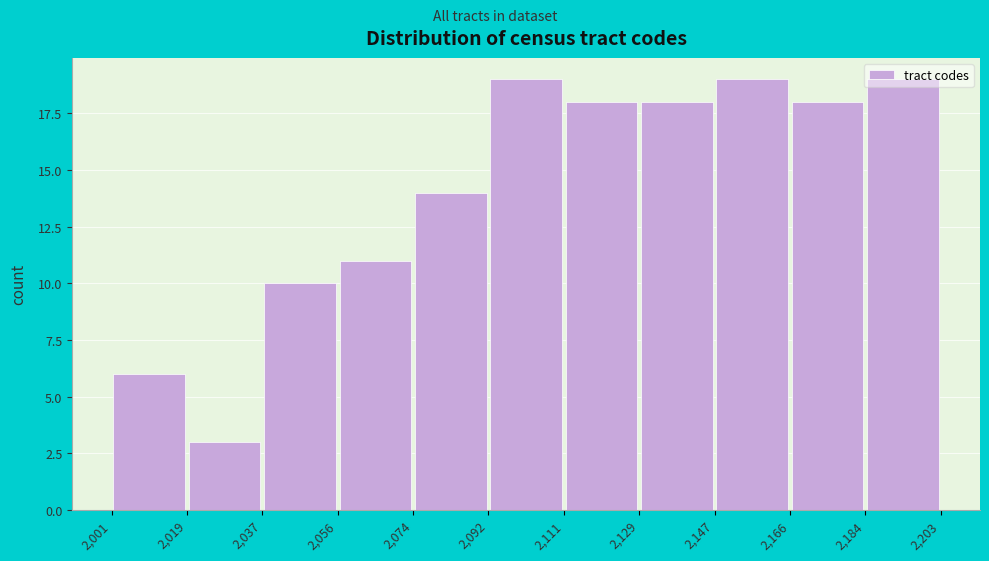

How tall is the bar that spans 2,111 to 2,129 on the x-axis? The values are not printed on the chart, so give them approximately, as read against the axis.

18